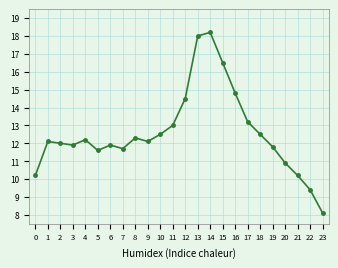

What is the average value?

12.6